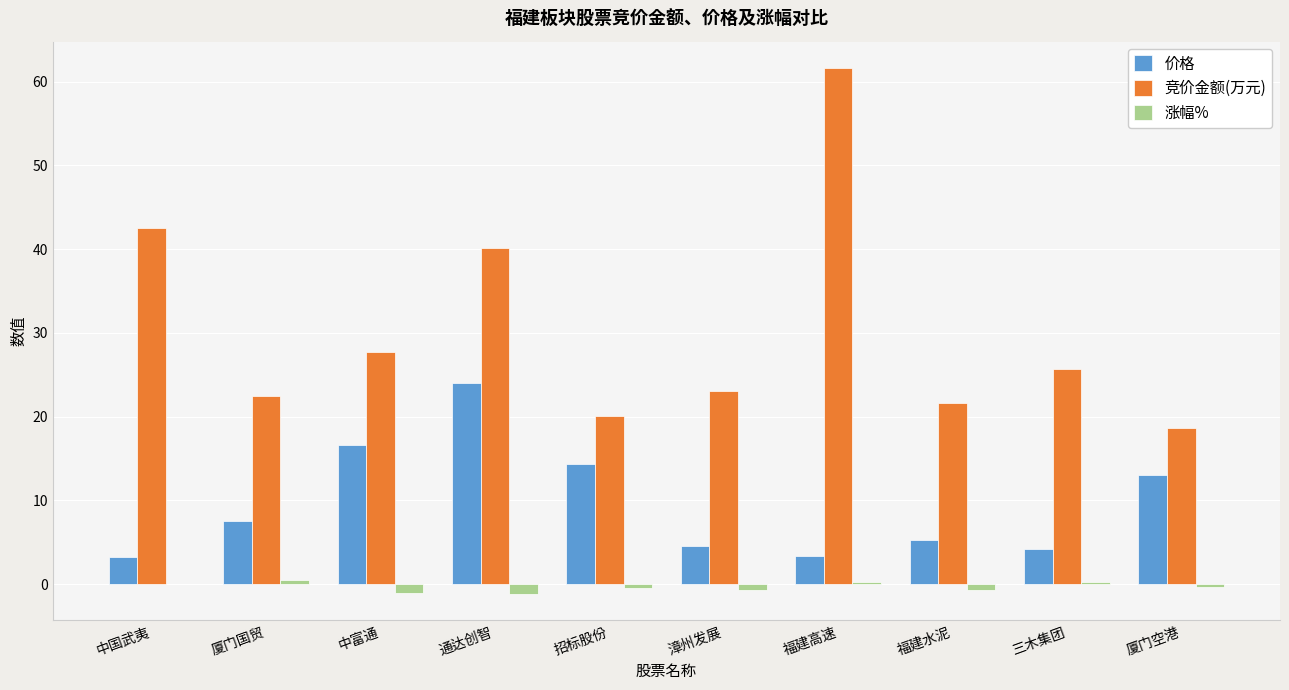

How many series are shown in this chart?

3